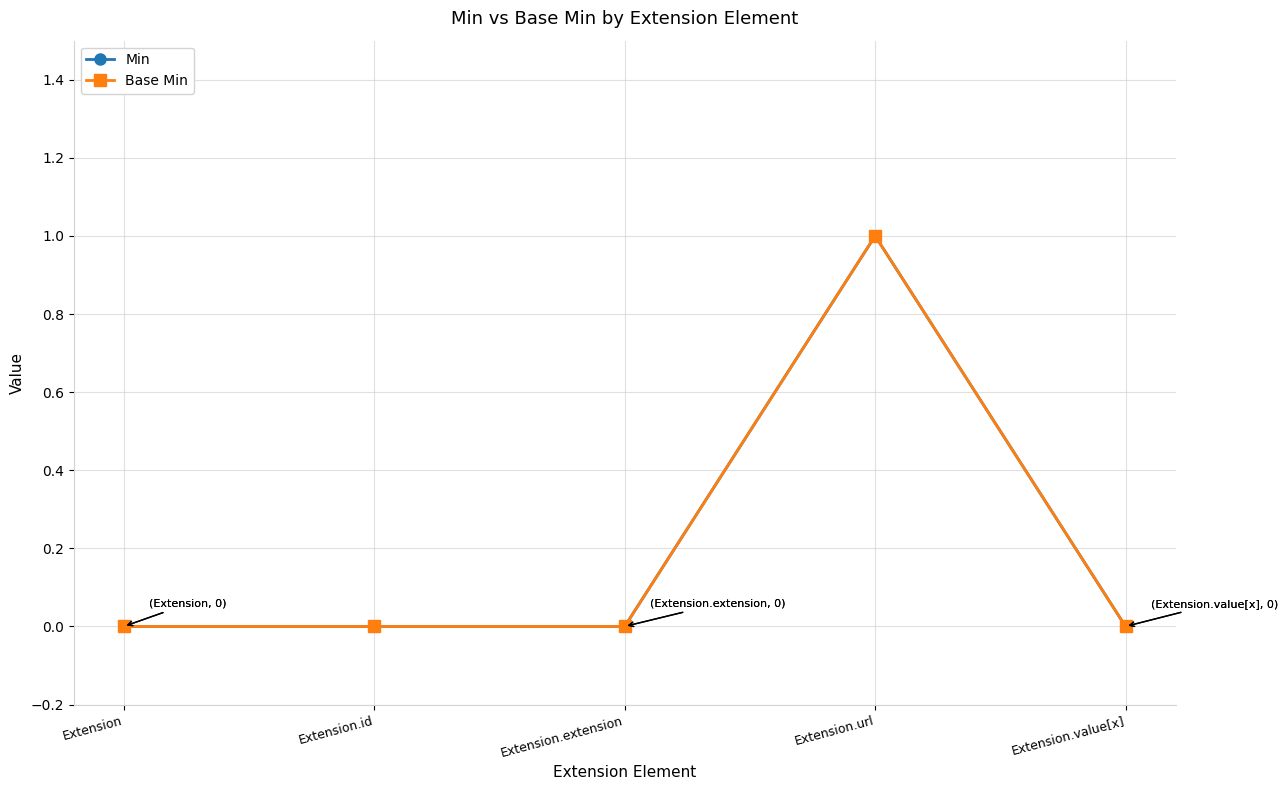

At which label does Min reach its minimum?

Extension